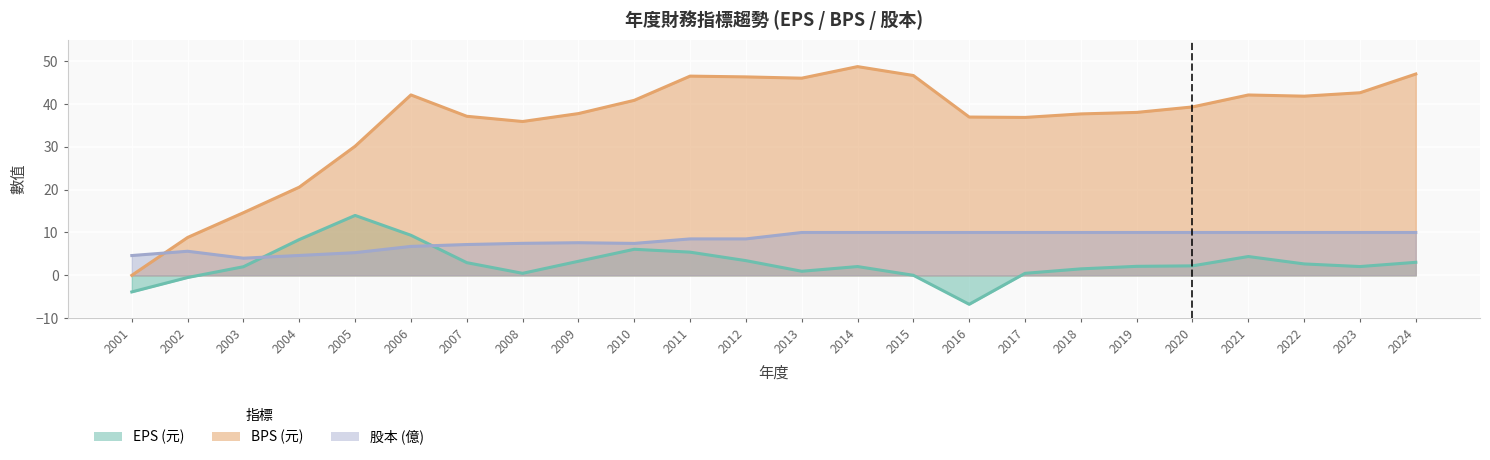

What is the highest value of the EPS (元) series?

14.0